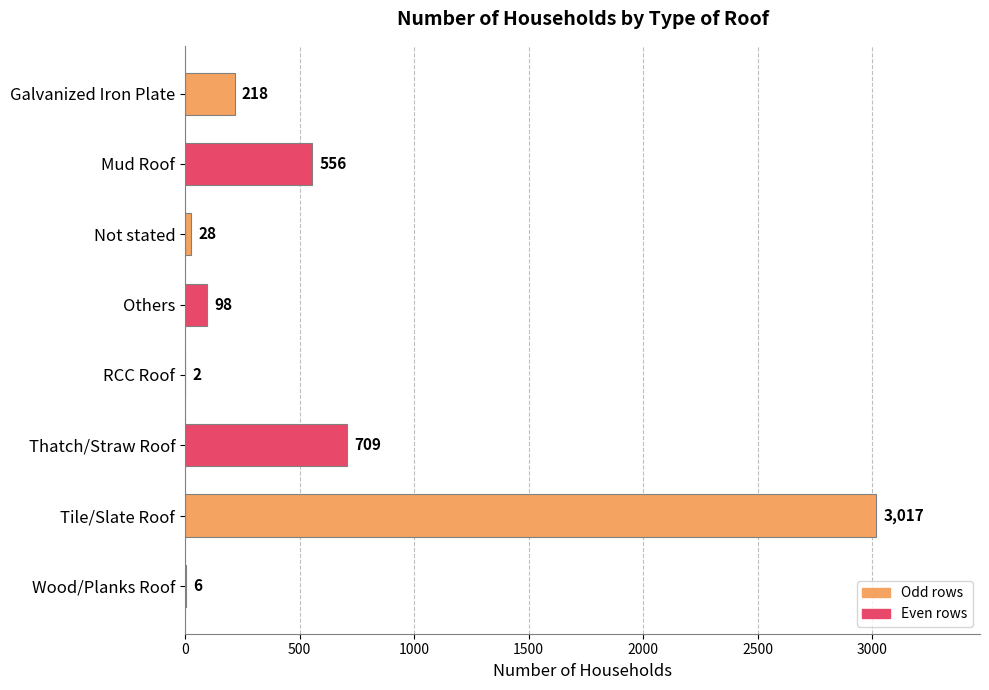

Which has a higher value, Galvanized Iron Plate or Thatch/Straw Roof?

Thatch/Straw Roof